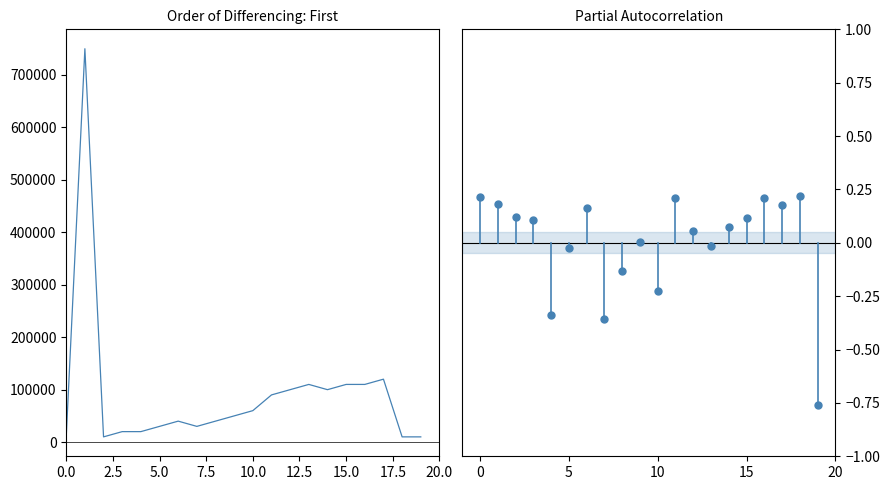

What is the difference between the maximum and minimum values?

740000